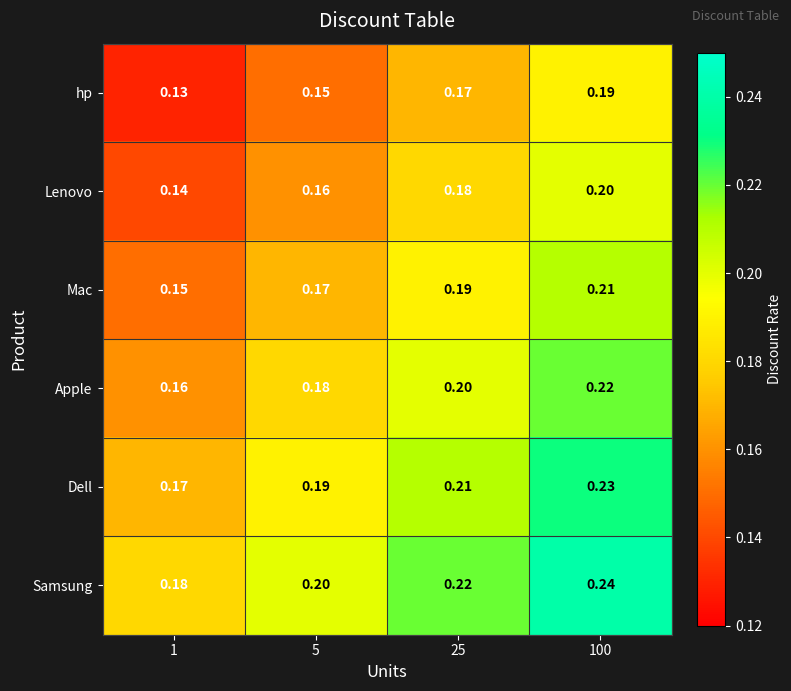

Which series has the largest total across all categories?

Samsung